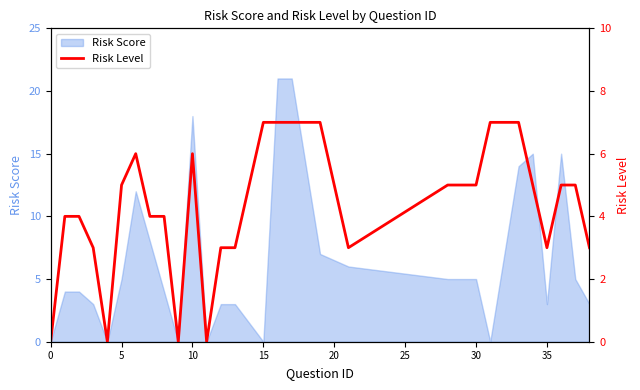

What is the maximum value shown in the chart?

7